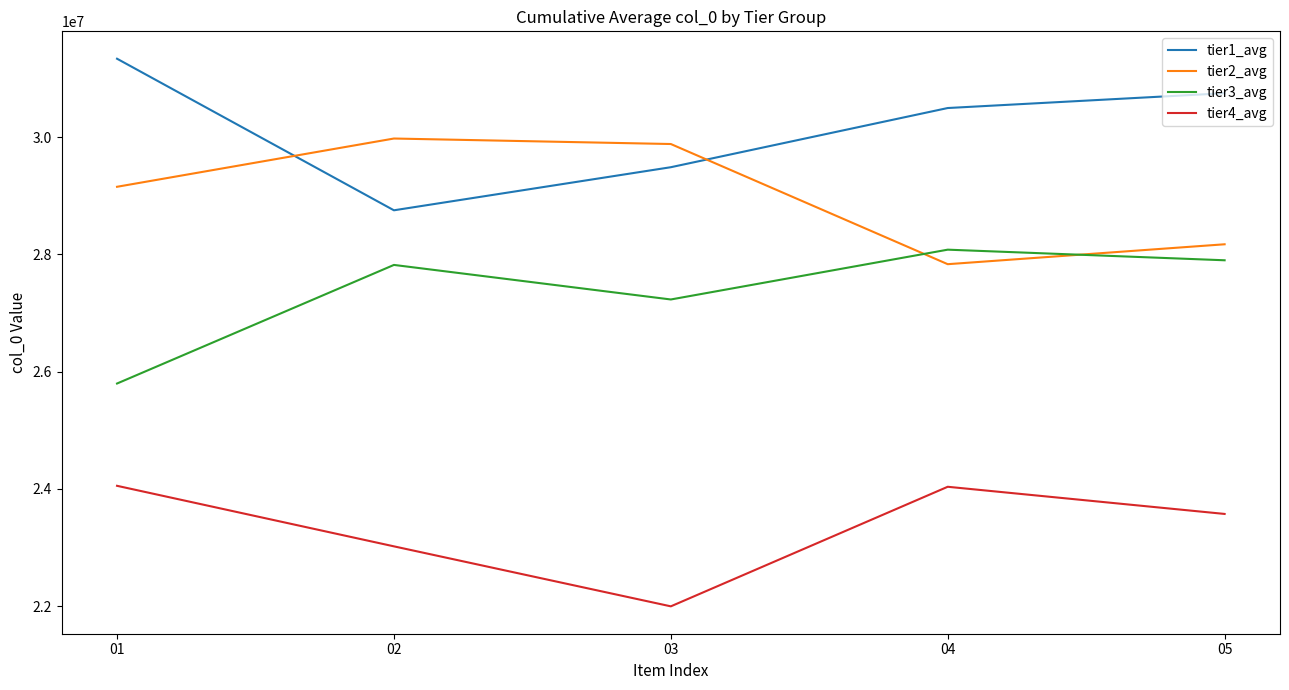

The tier2_avg series shows 27834229.8 at 04. True or false?

True